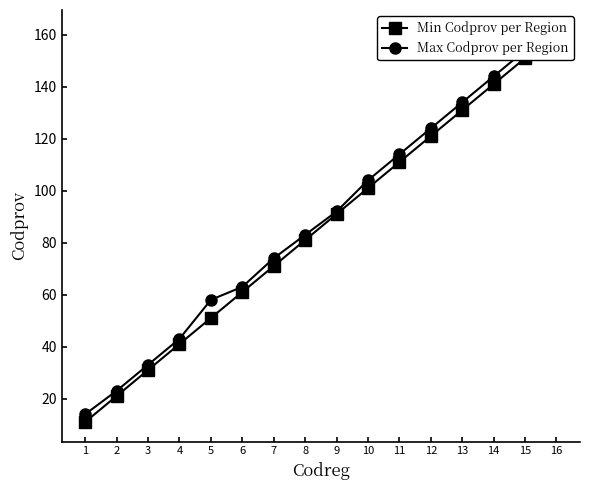

The Max Codprov per Region series shows 51 at 11. True or false?

False